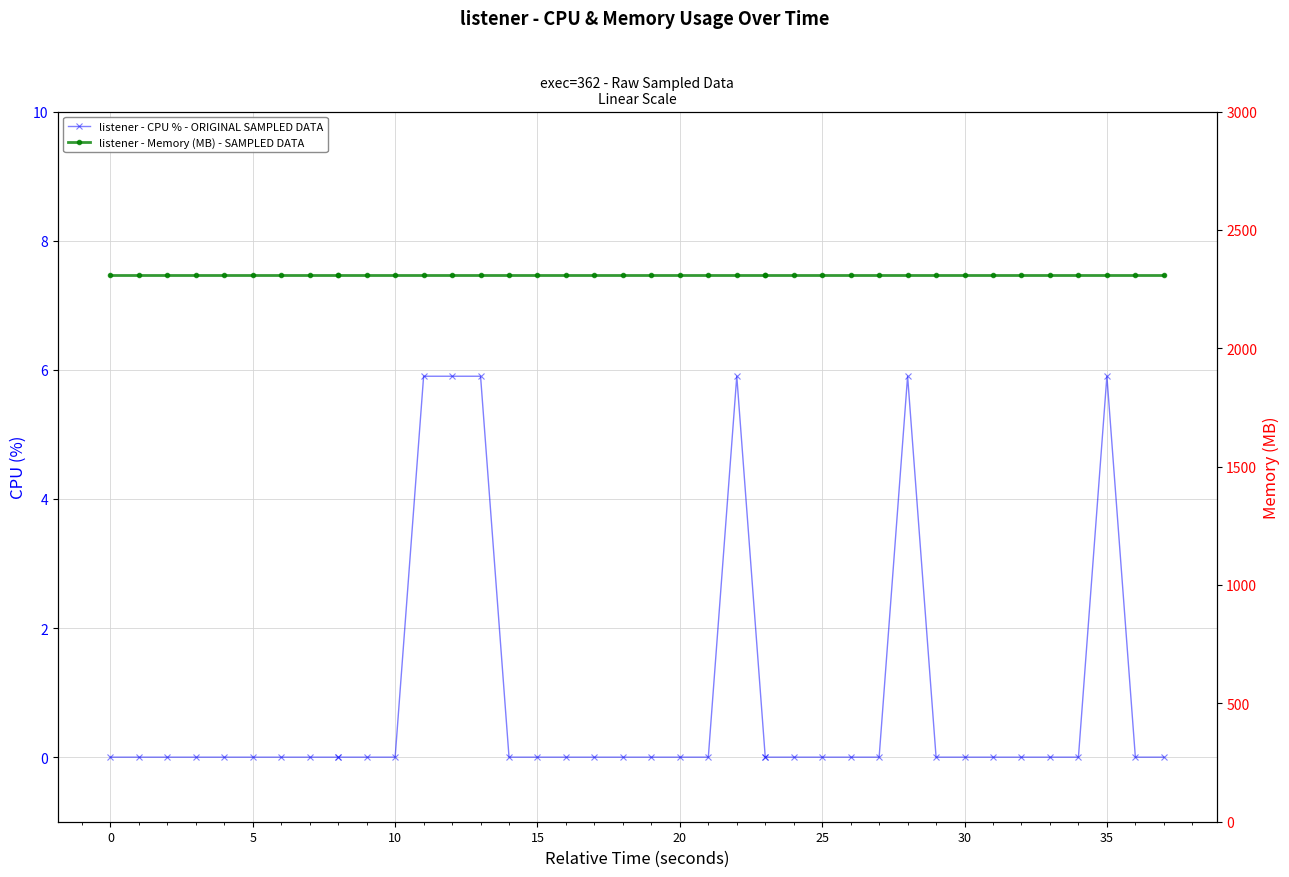

How many values in the listener - CPU % - ORIGINAL SAMPLED DATA series exceed 0?

6